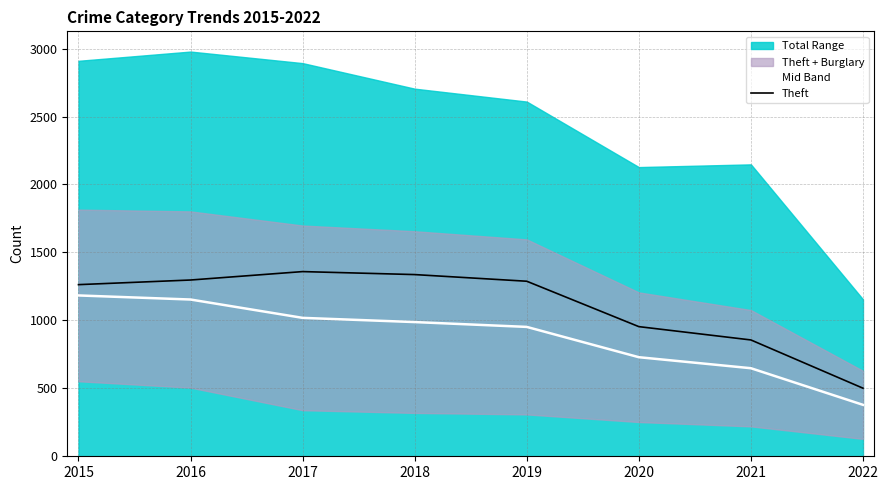

At which label does Theft reach its minimum?

2022